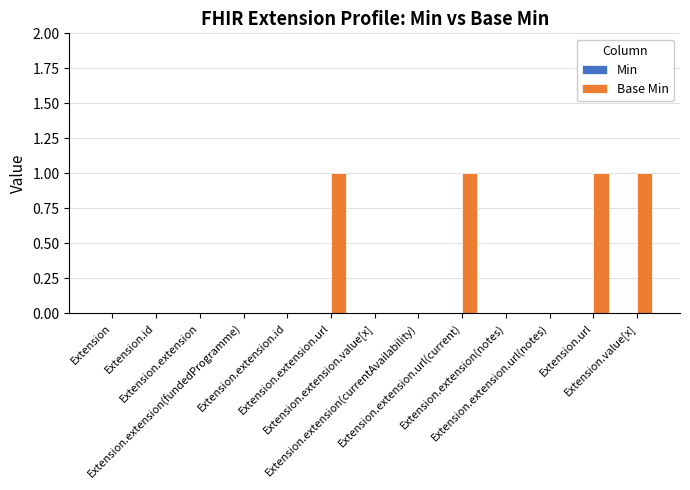

What is the sum of all values?

4